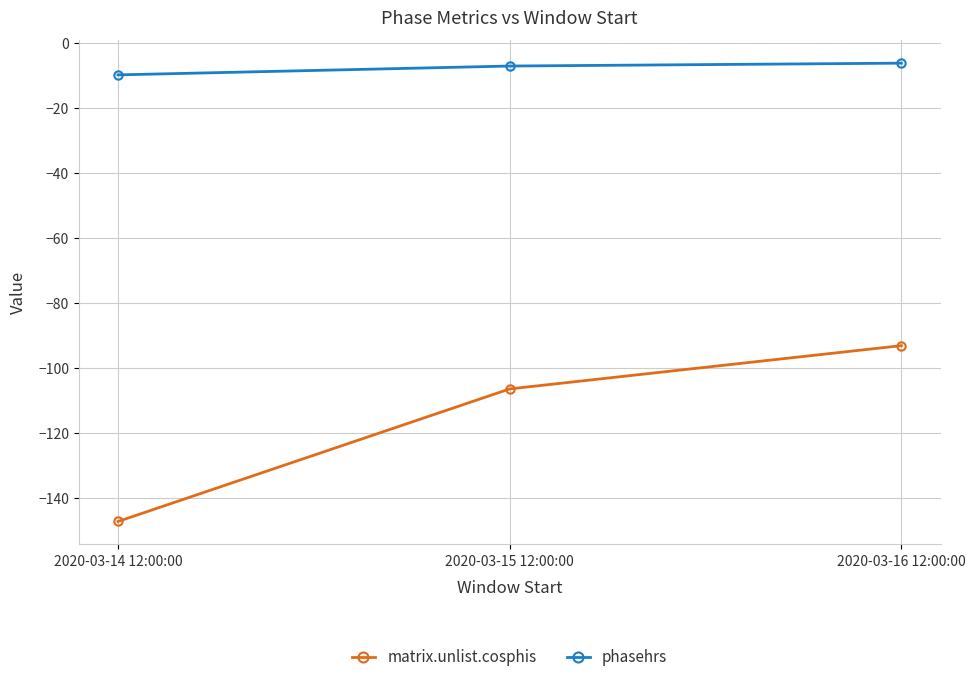

Does the chart display data point markers on the line(s)?

Yes